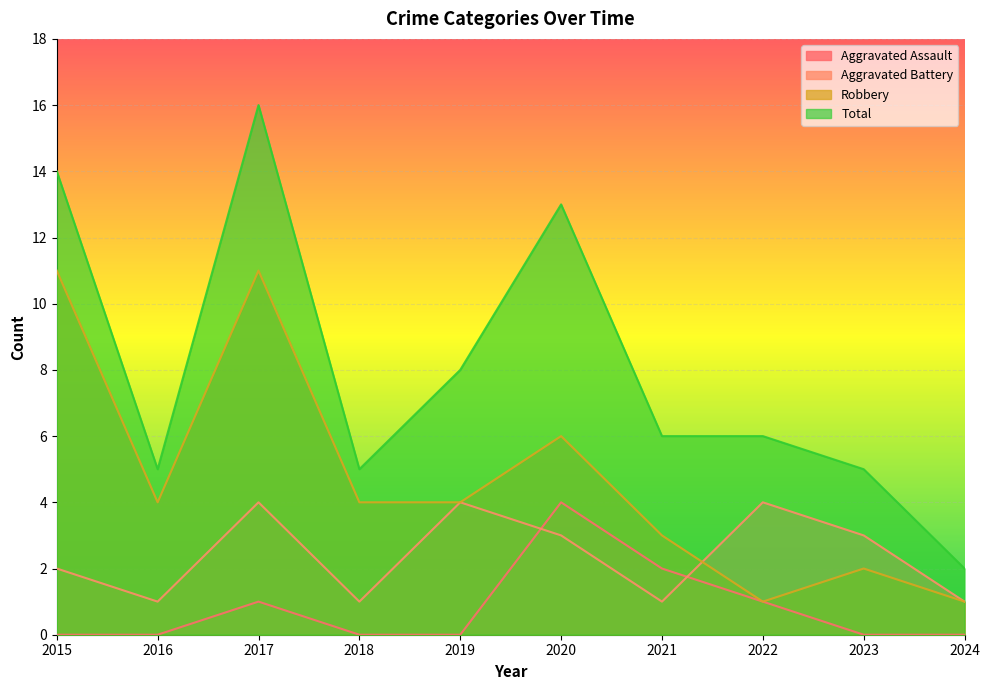

Between 2019 and 2021, which series saw the biggest shift?

Aggravated Battery